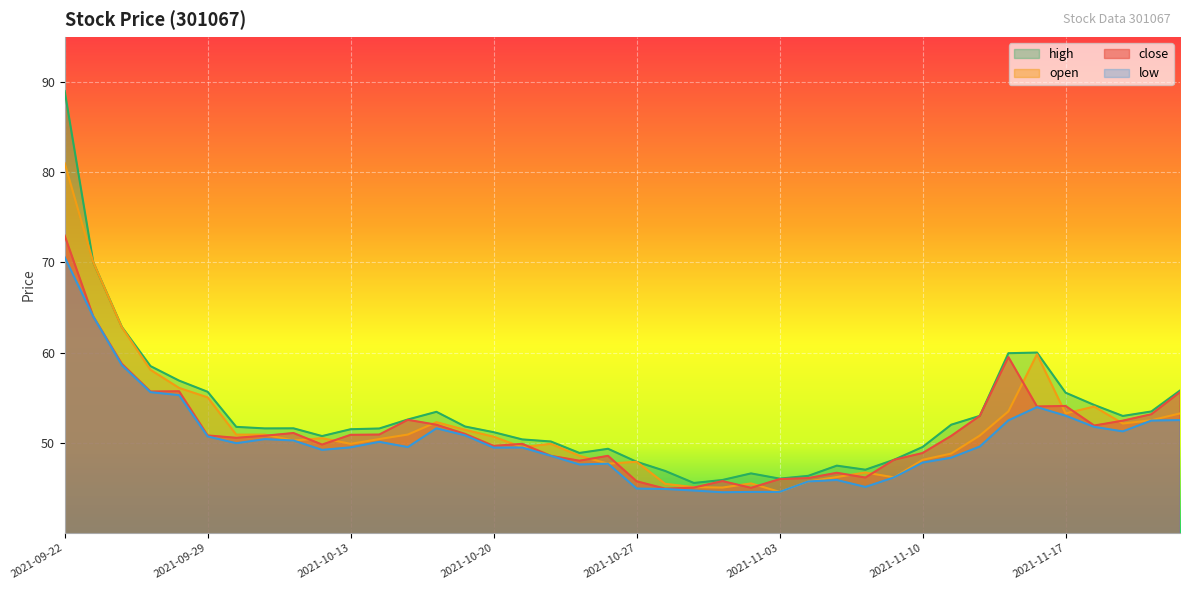

How many interior local peaks does the high series have?

6